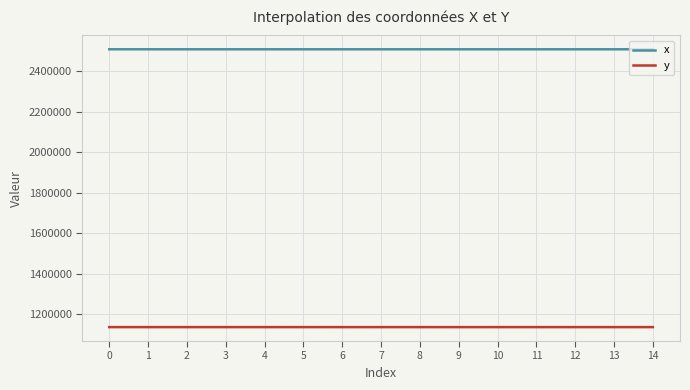

True or false: x and y intersect in this chart.

False